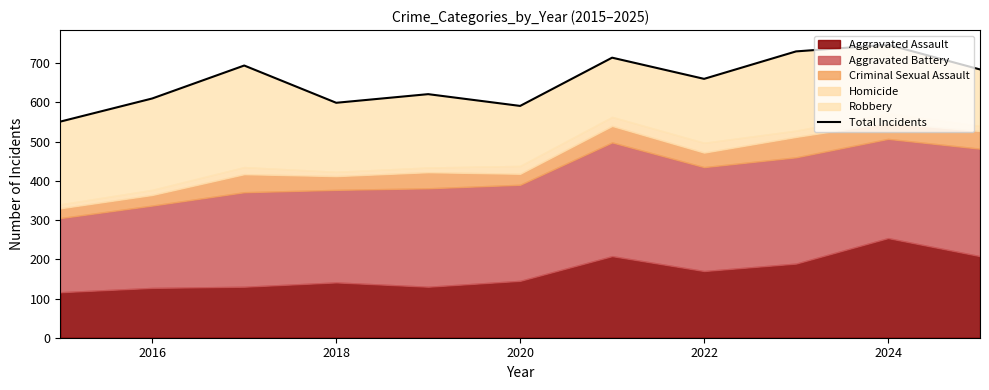

What is the average value?

655